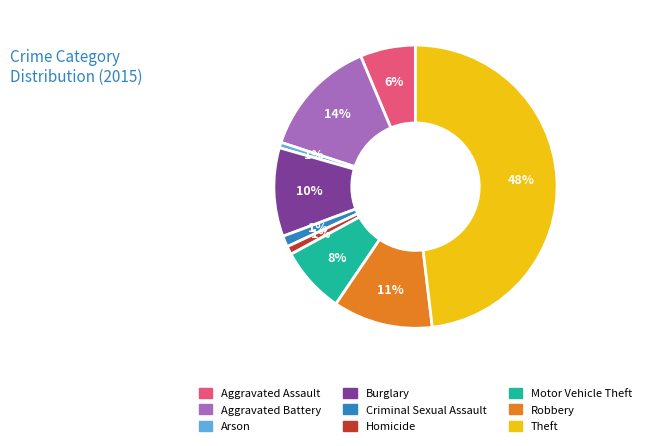

To the nearest percent, what is the combined percentage of Burglary and Homicide?

11%